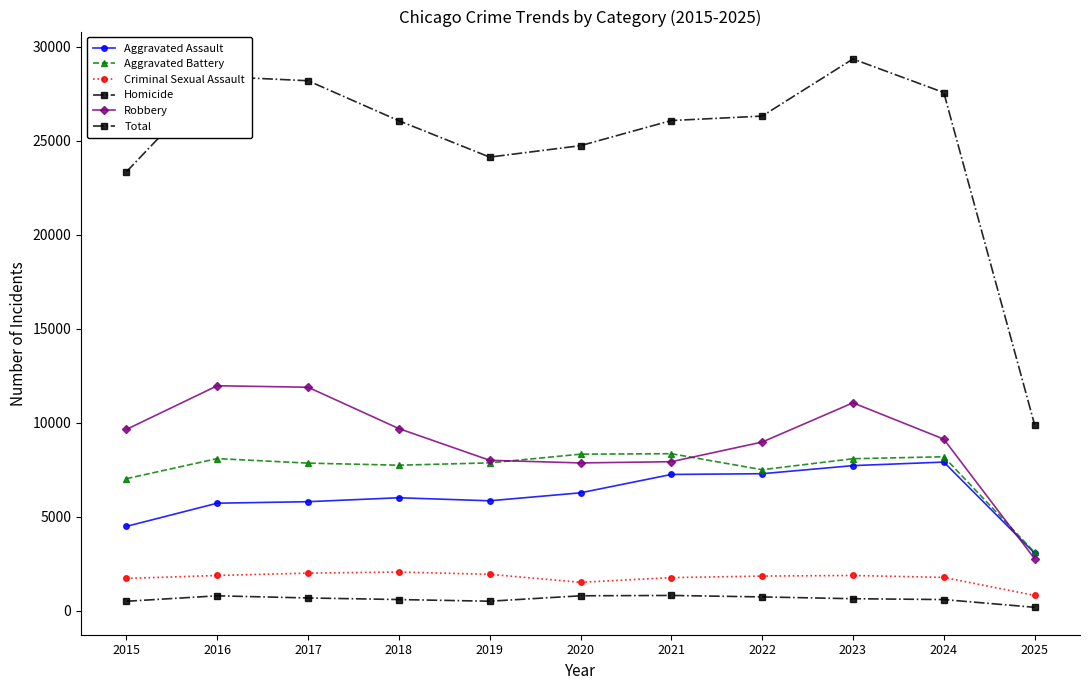

The value of Homicide at 2019 is 110. True or false?

False